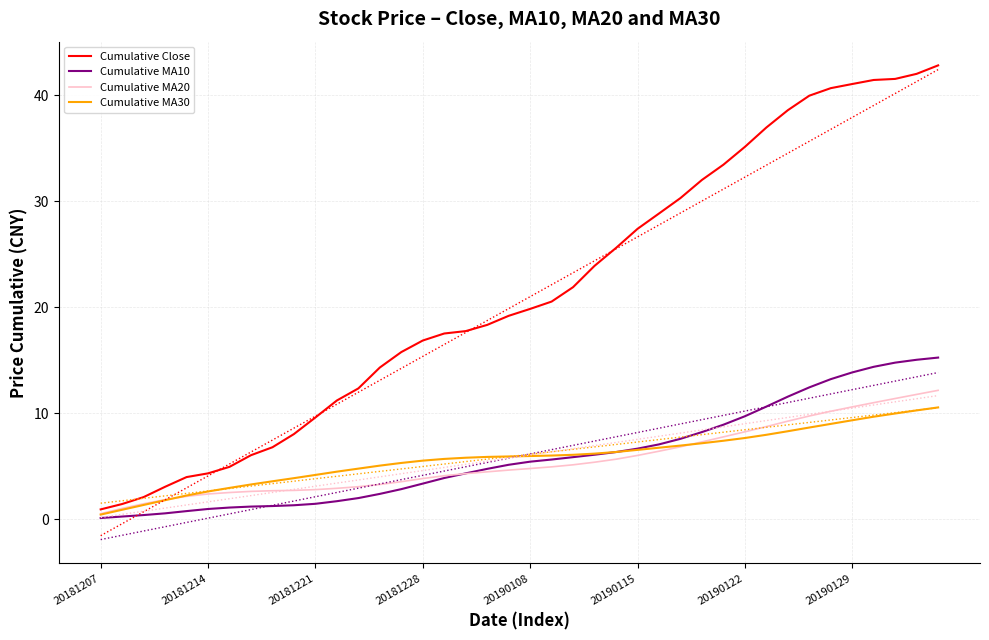

How many lines are shown in the chart?

4